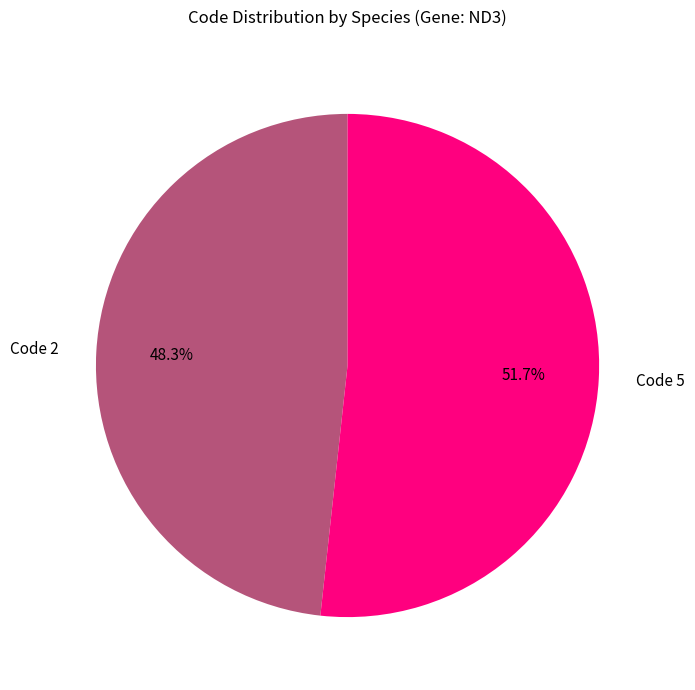

Combined, do Code 2 and Code 5 account for over 50%?

Yes